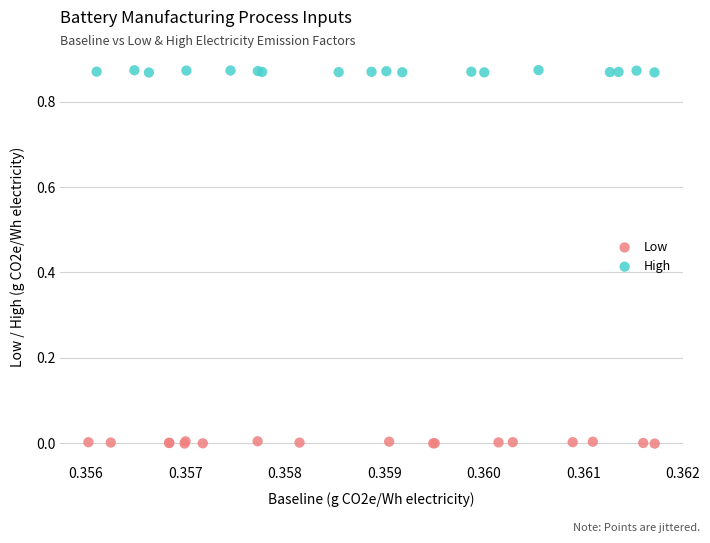

Which series contains the lowest Y value?

Low